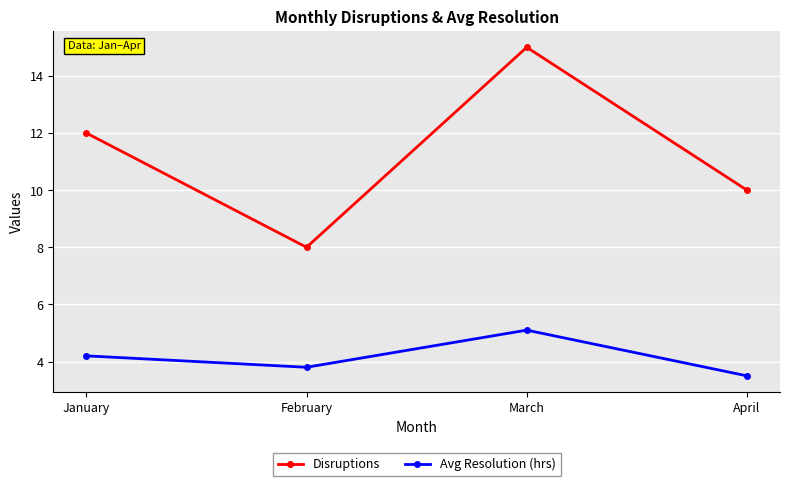

True or false: Disruptions and Avg Resolution (hrs) cross at least once.

False